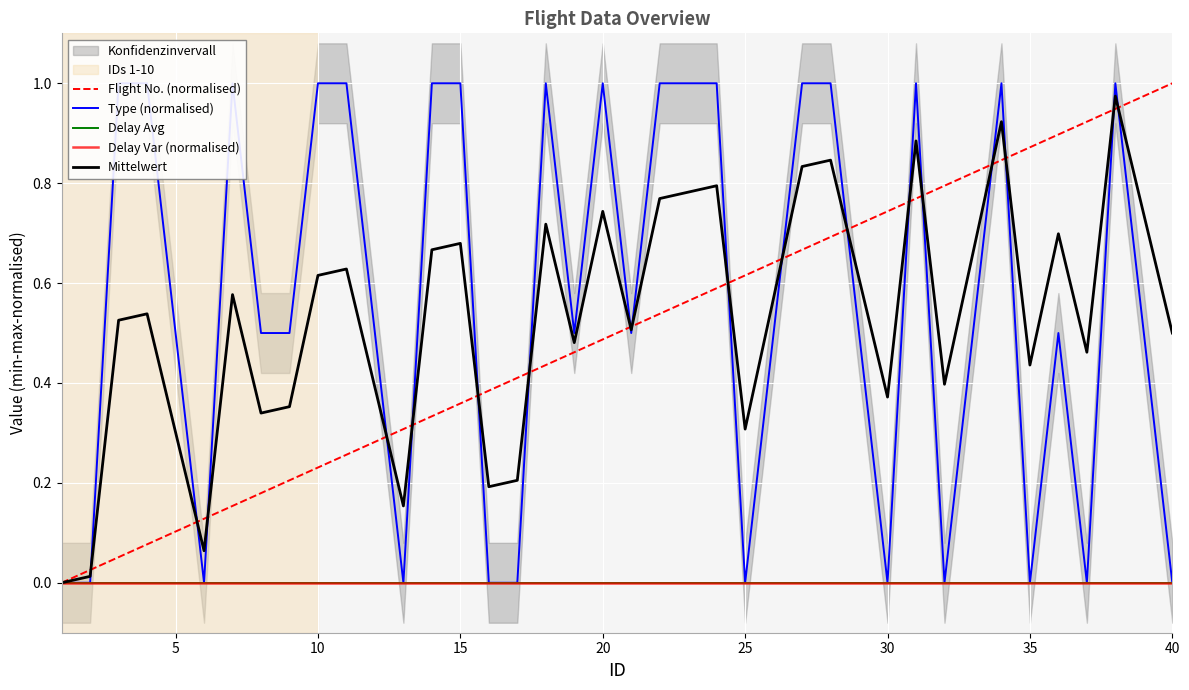

The Type (normalised) series shows -0.4 at 36. True or false?

False